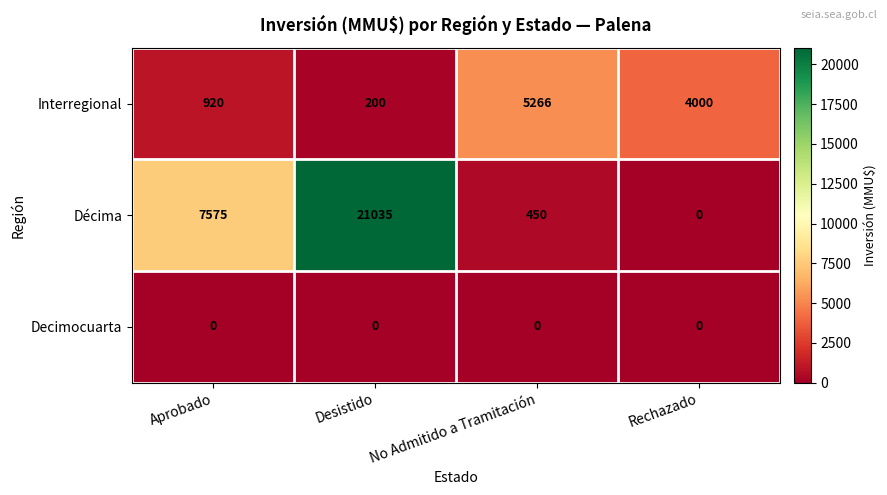

Which series has the largest total across all categories?

Décima